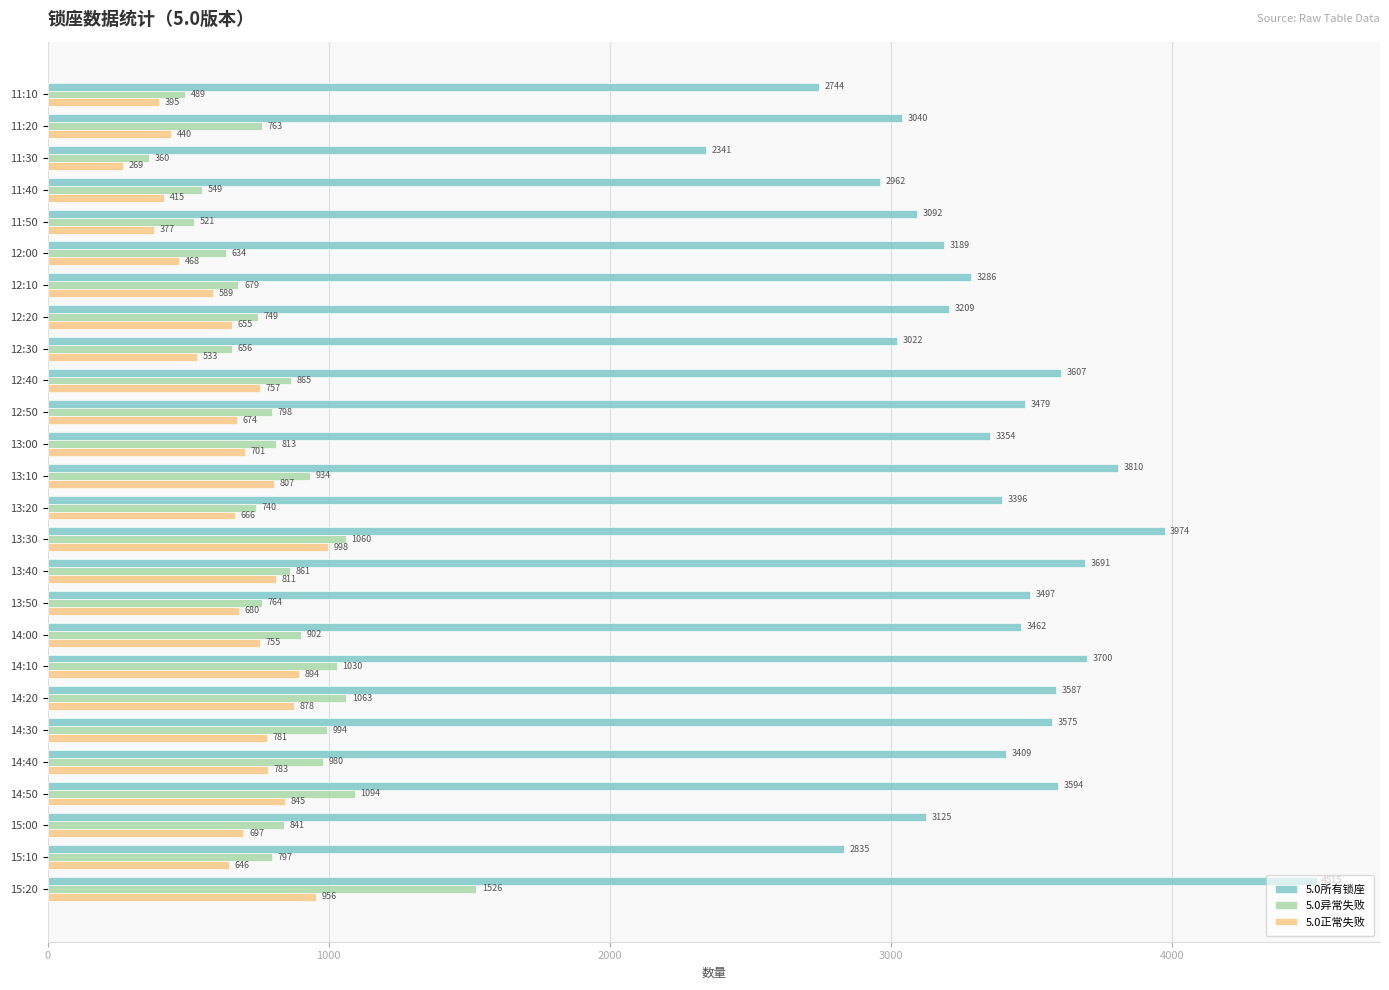

What are all the series names shown in the legend?

5.0所有锁座, 5.0异常失败, 5.0正常失败